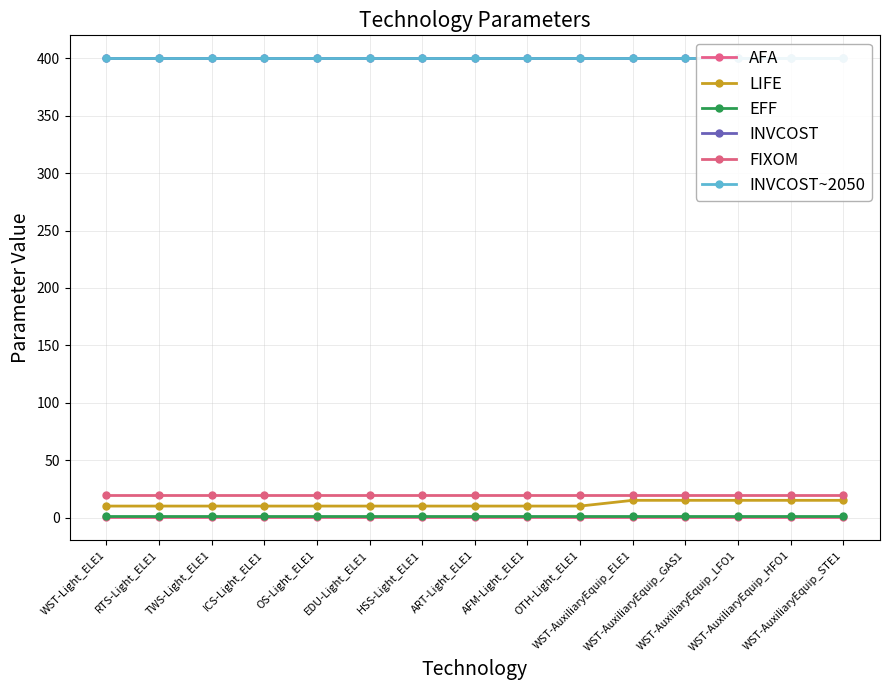

What are all the series names shown in the legend?

AFA, LIFE, EFF, INVCOST, FIXOM, INVCOST~2050